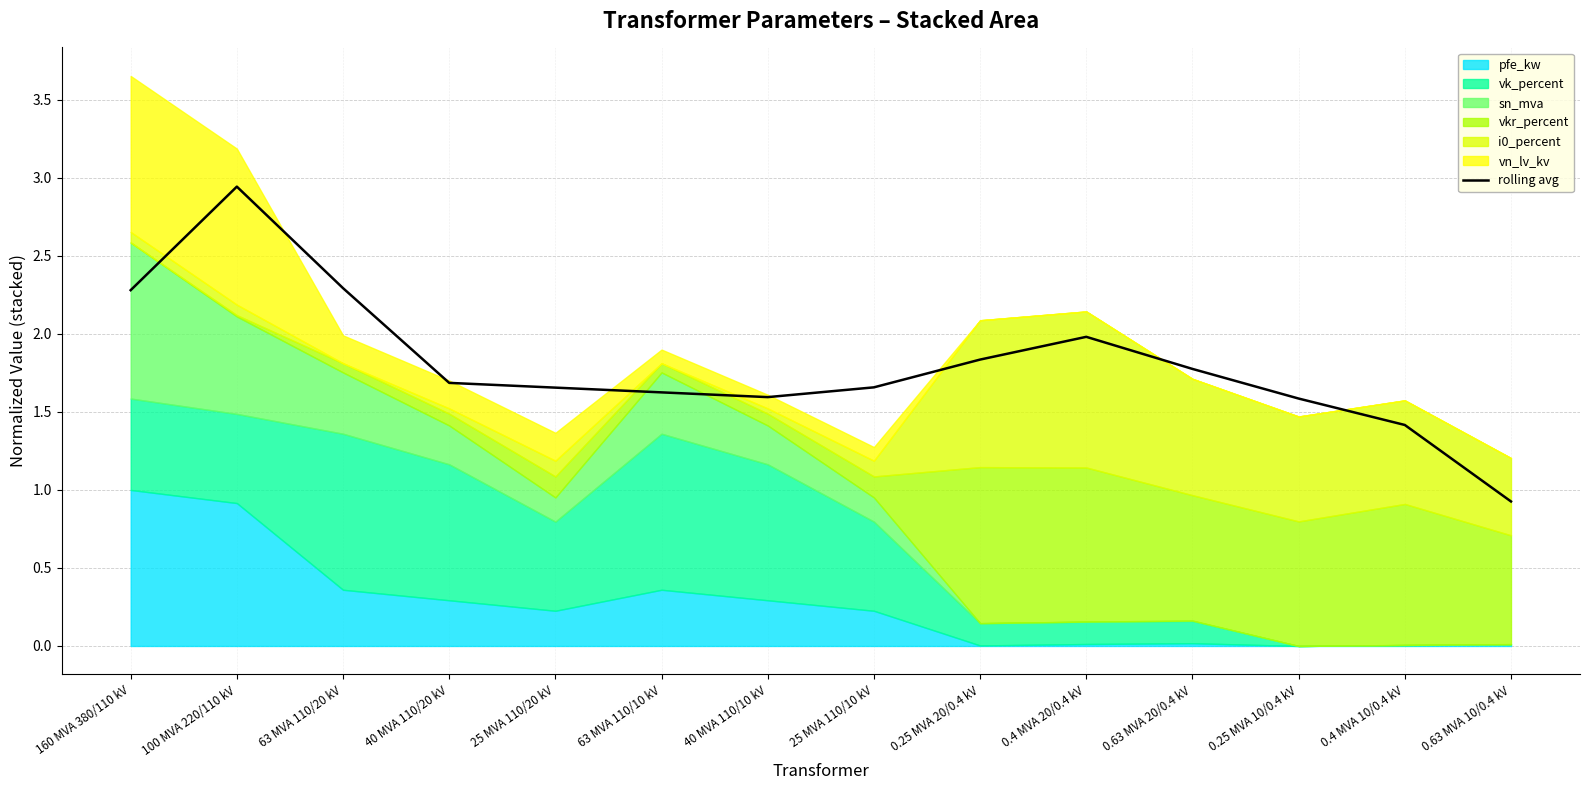

Is it true that the value at 0.25 MVA 20/0.4 kV is 1.8?

True